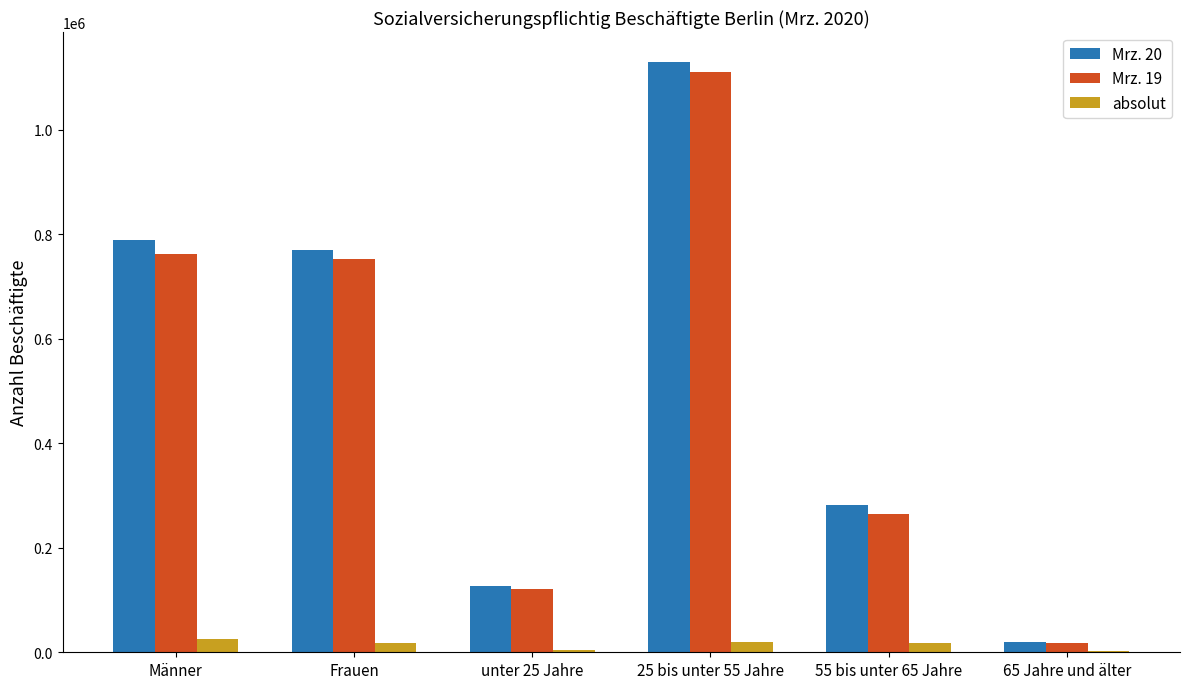

What value does the Mrz. 19 series have at Frauen, to the nearest 100?

753600